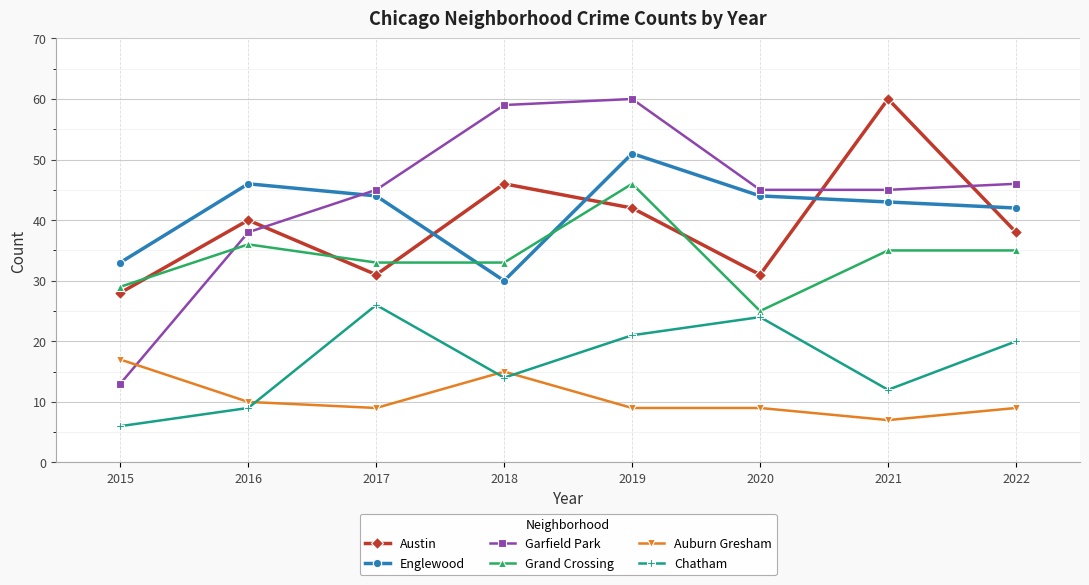

What is the maximum value for Englewood?

51